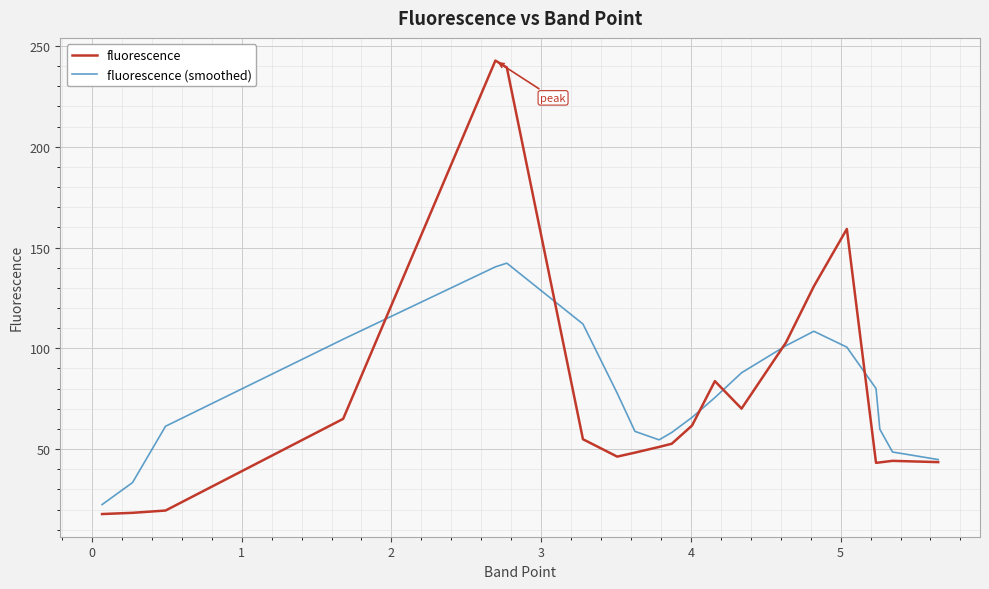

What is the smallest value displayed?

17.8